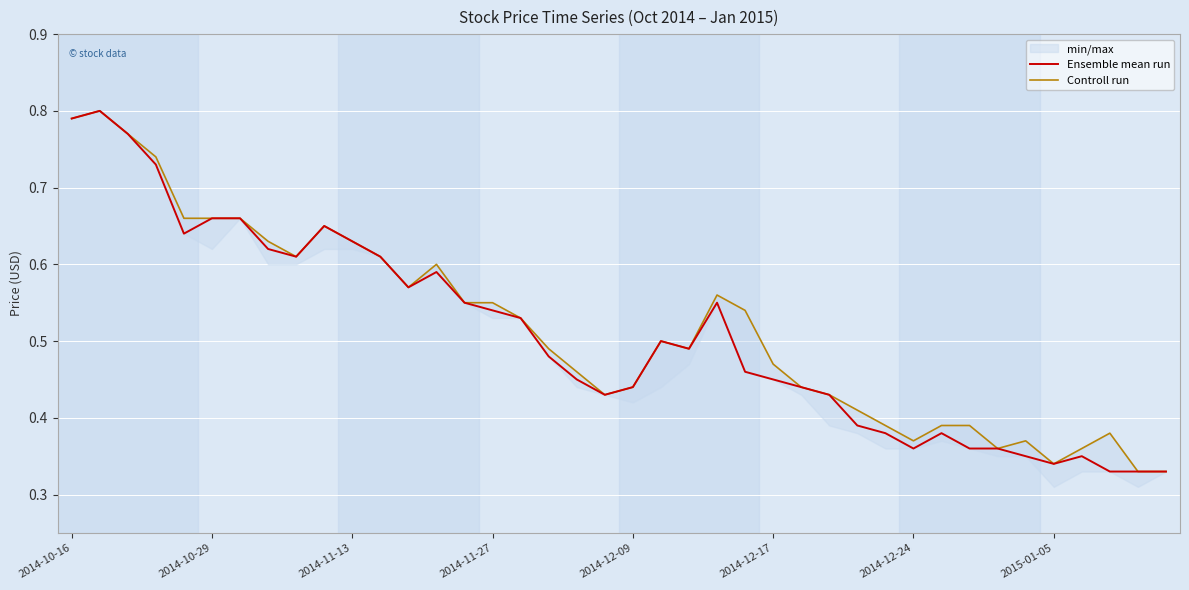

How many lines are shown in the chart?

2